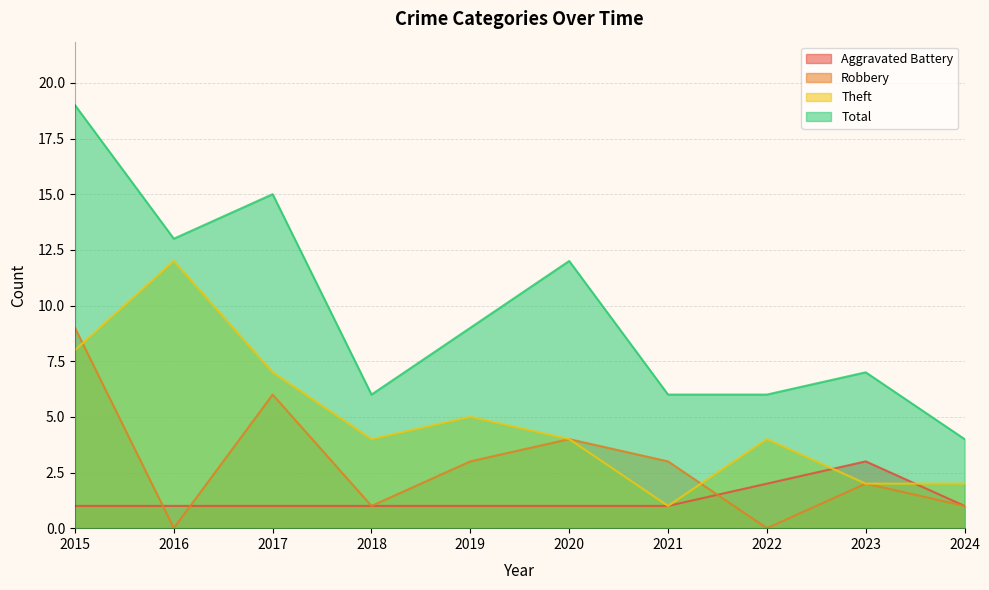

What is the difference between the maximum and minimum values in the Theft series?

11